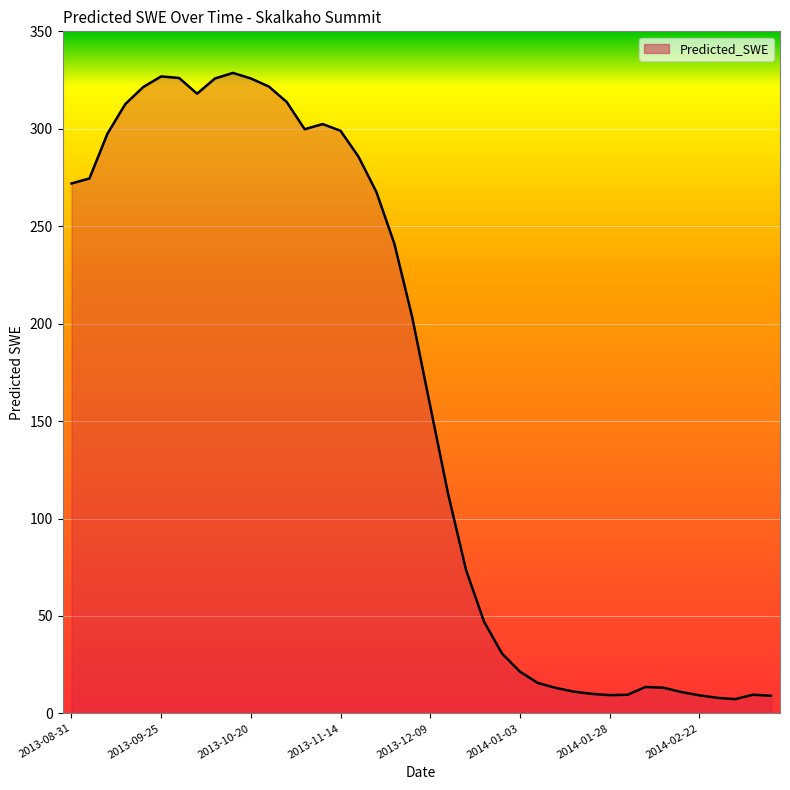

What is the minimum value shown in the chart?

7.3